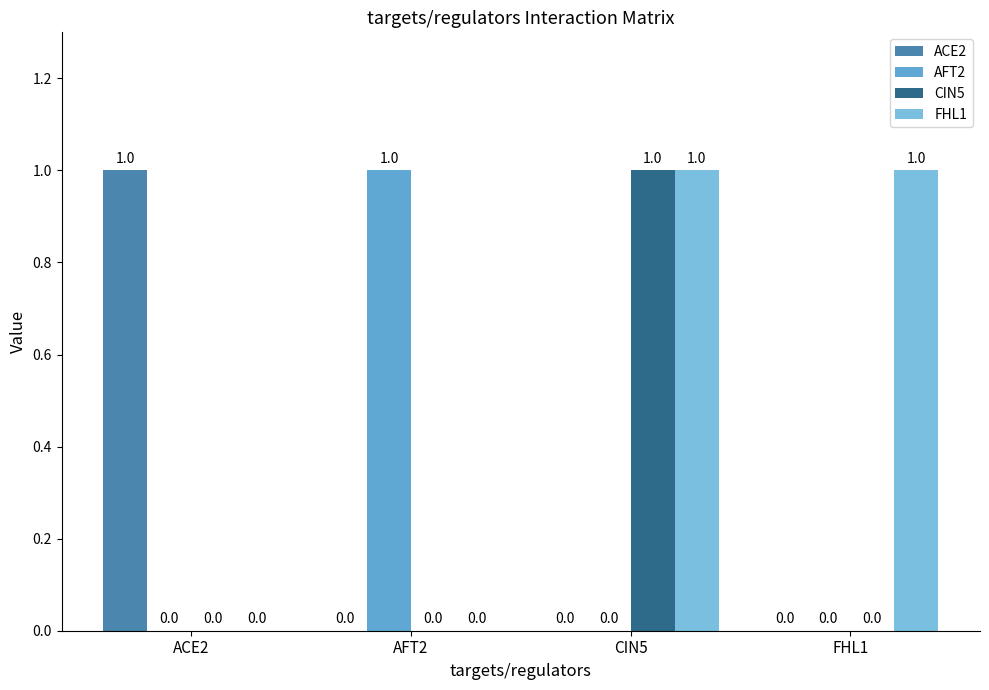

How many groups of bars are there?

4